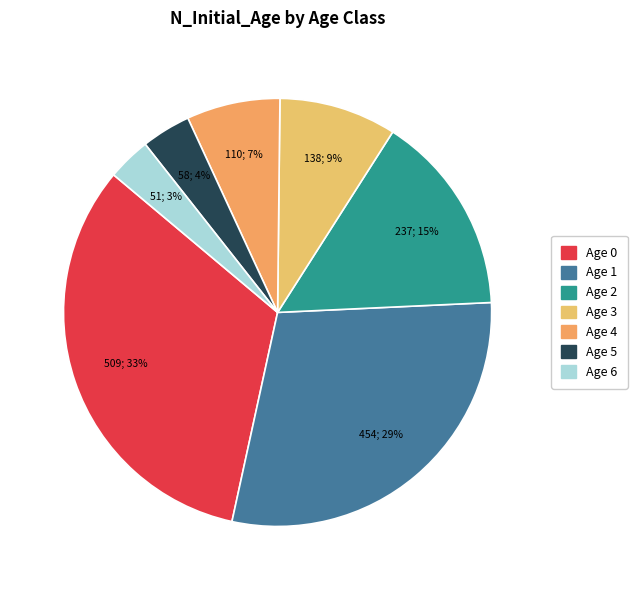

To the nearest percent, what is the average slice percentage?

14%